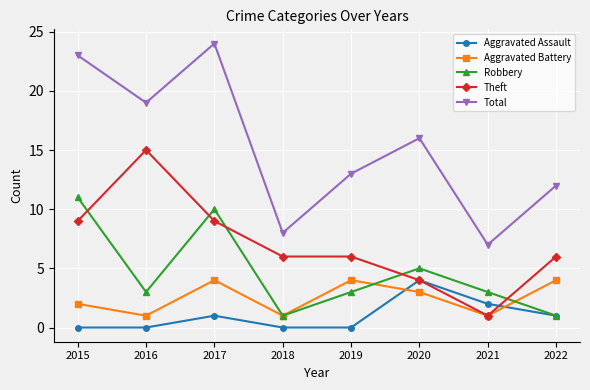

Count the number of data series in this chart.

5